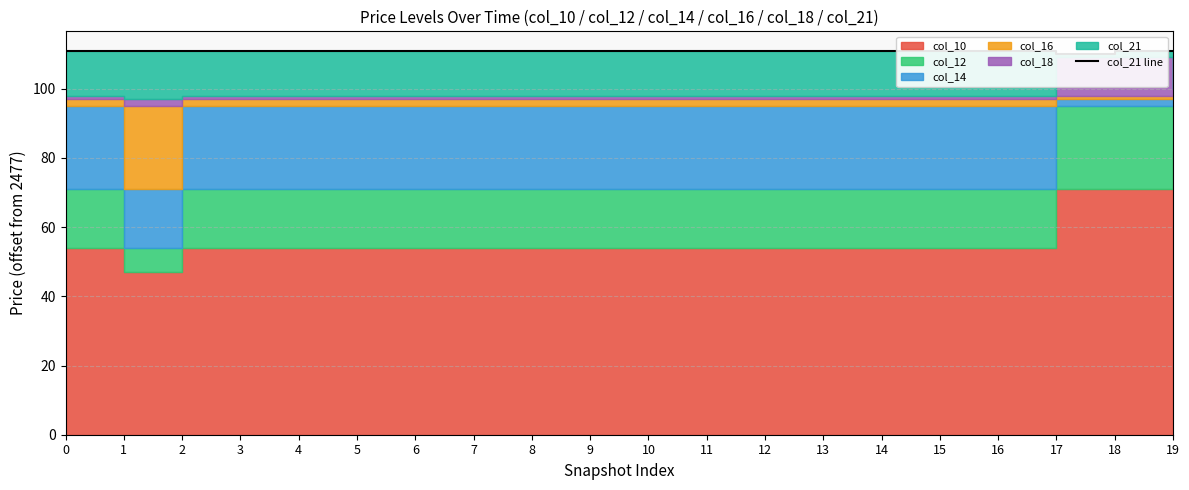

What is the sum of all values?

2219